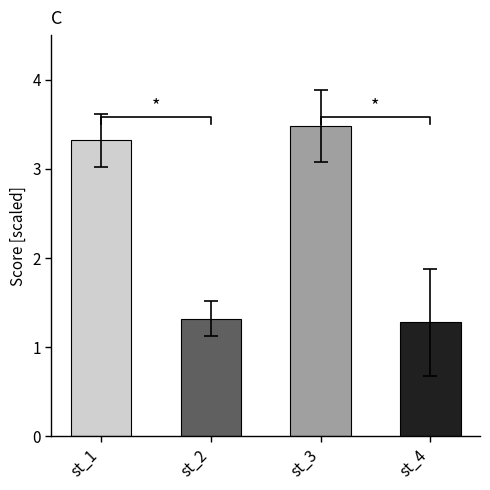

The value at st_3 is 3.5. True or false?

True